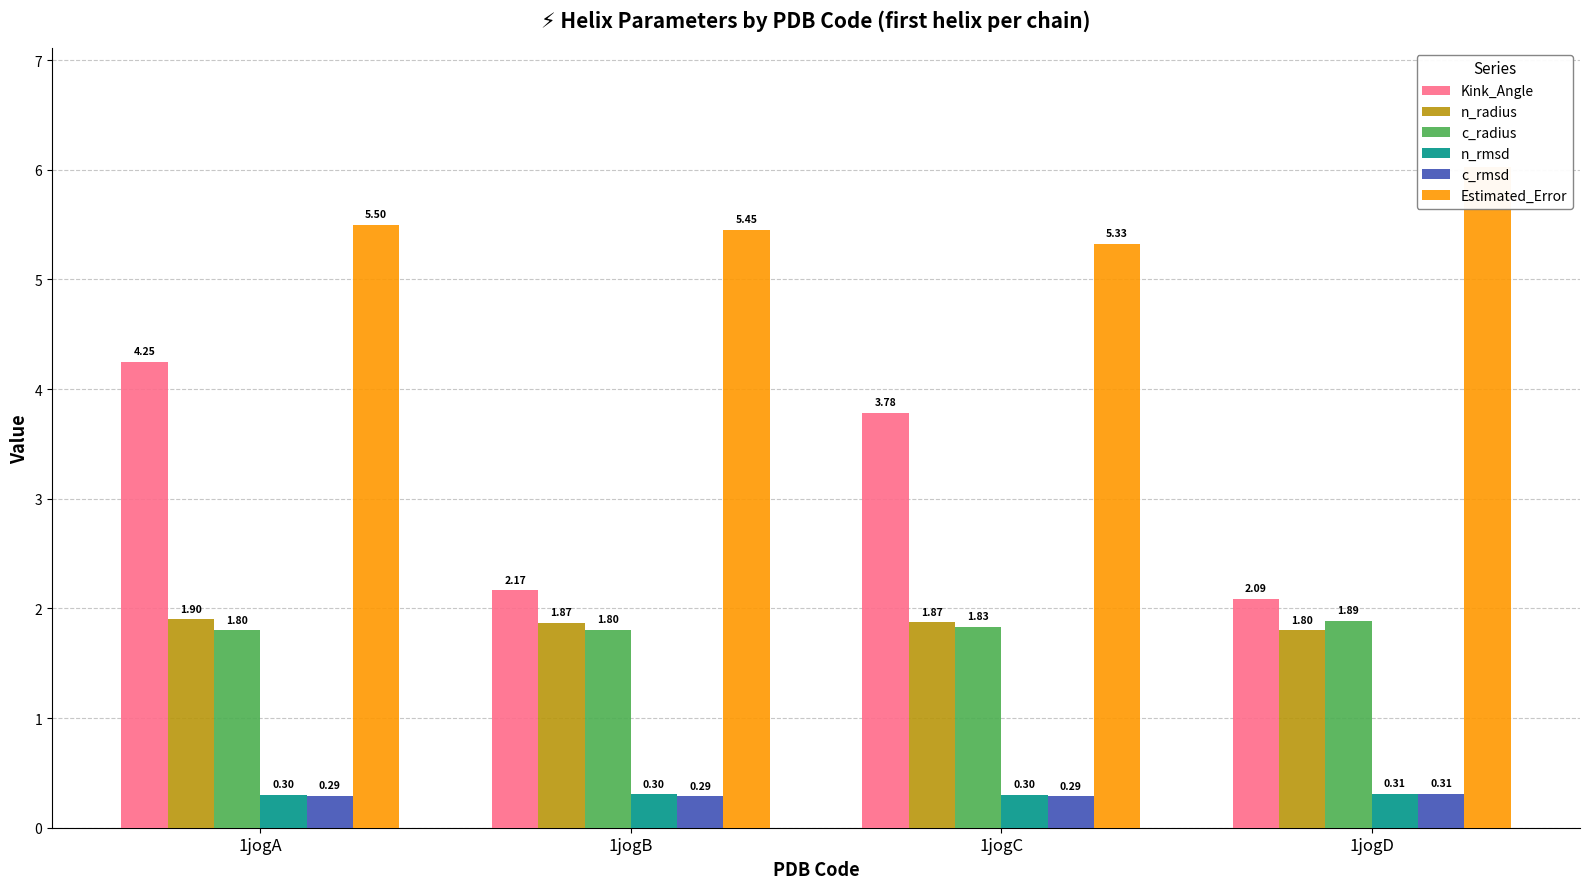

Between 1jogD and 1jogA, which is larger?

1jogA